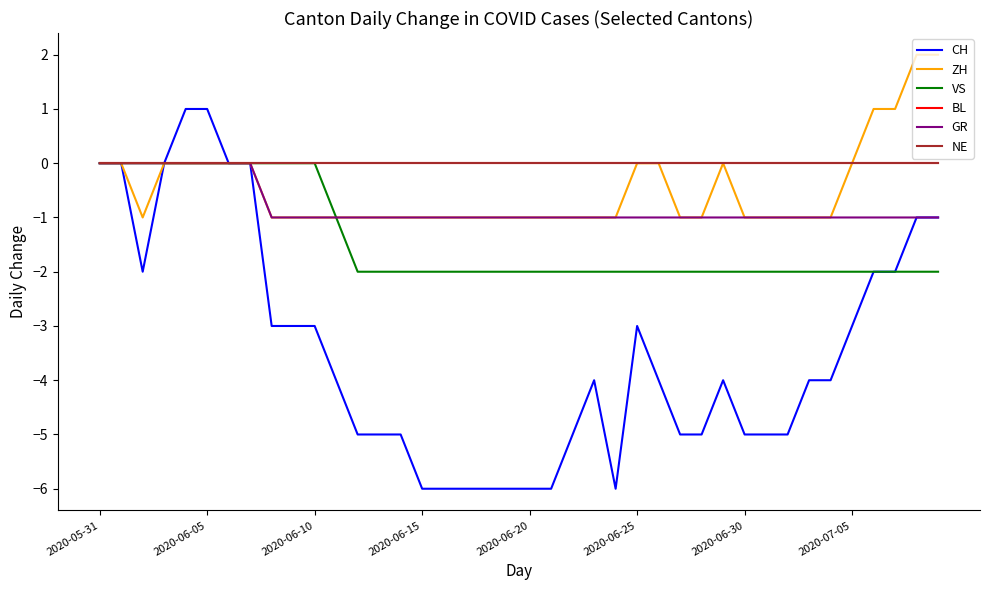

True or false: NE and BL intersect in this chart.

False